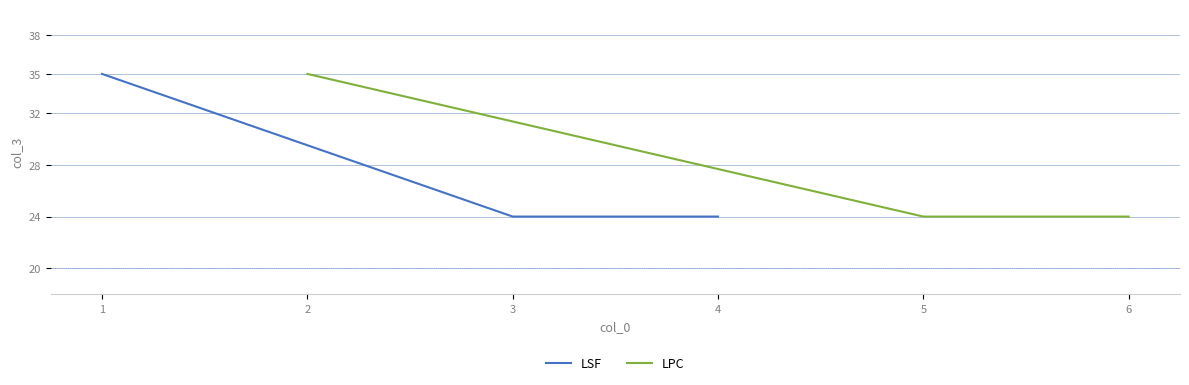

What is the value of the LSF point at the 3rd from the left?

24